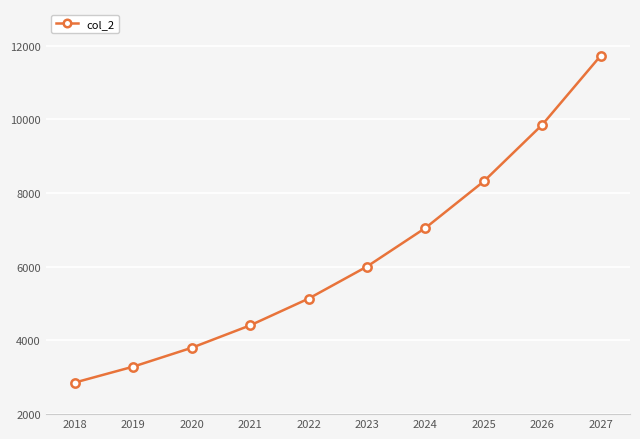

Which category has the lowest value across all series?

2018